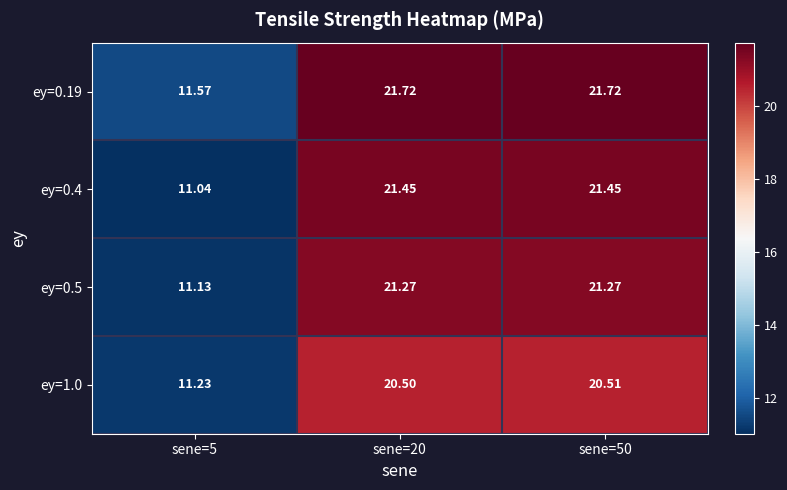

Is the value of ey=1.0 at sene=5 greater than the value of ey=0.19 at sene=5?

No